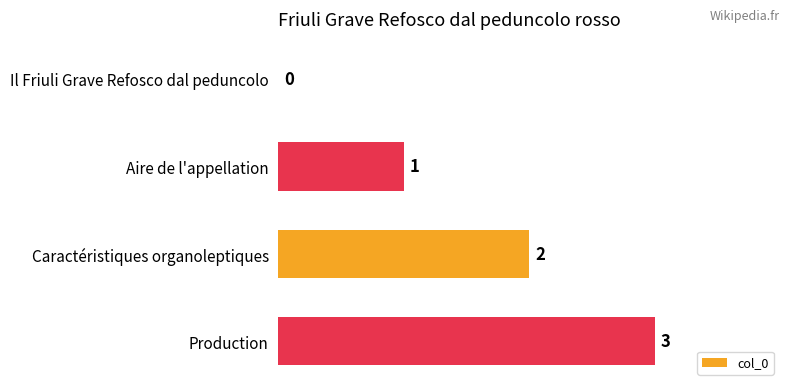

What is the sum of all values?

6